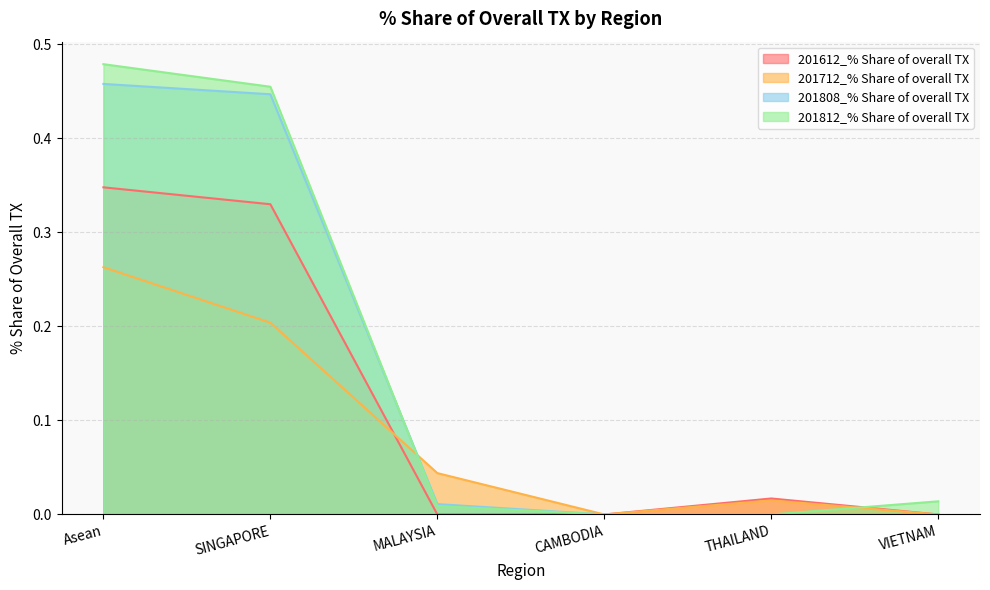

What is the difference between the 201612_% Share of overall TX values at MALAYSIA and Asean?

0.3